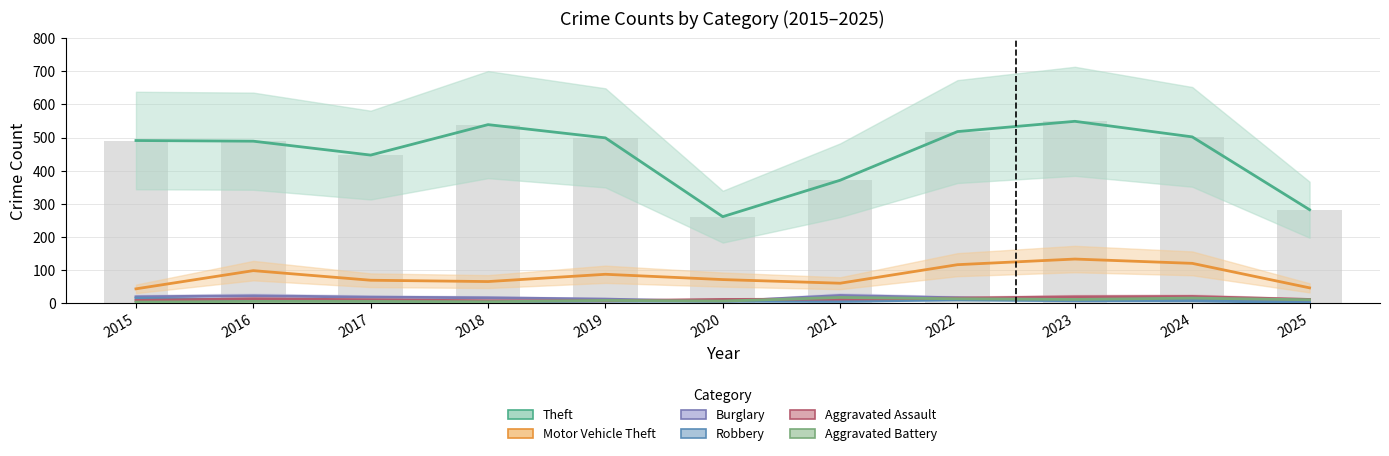

Reading left to right, what are all the values shown in this chart?

Theft: 491	489	447	539	499	261	371	518	549	502	282
Motor Vehicle Theft: 43	98	69	65	87	71	60	116	133	120	46
Burglary: 19	22	18	16	12	5	23	16	9	13	3
Robbery: 15	8	6	3	6	6	5	10	7	7	1
Aggravated Assault: 8	13	10	7	7	11	12	15	19	20	11
Aggravated Battery: 3	5	5	4	8	6	17	13	11	15	10